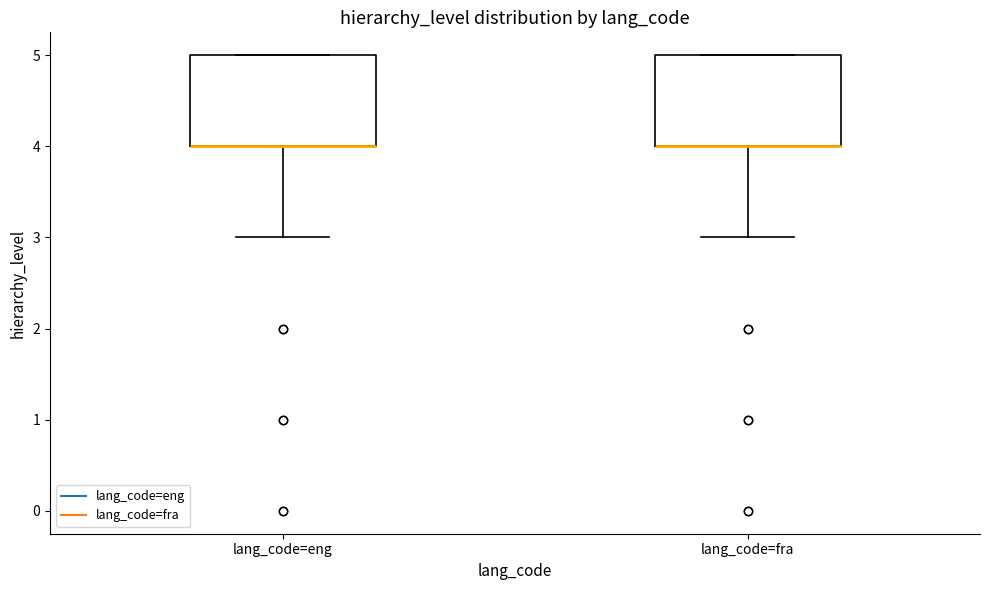

Reading left to right, transcribe this box plot: for each box, give where its median line is, the range the box spans, and where its two whiskers end, as read against the y-axis. The values are not printed on the chart, so give them approximately, as read against the axis.

lang_code=eng: median 4 (drawn on the box's lower edge), box 4 to 5, whiskers 3 to 5
lang_code=fra: median 4 (drawn on the box's lower edge), box 4 to 5, whiskers 3 to 5